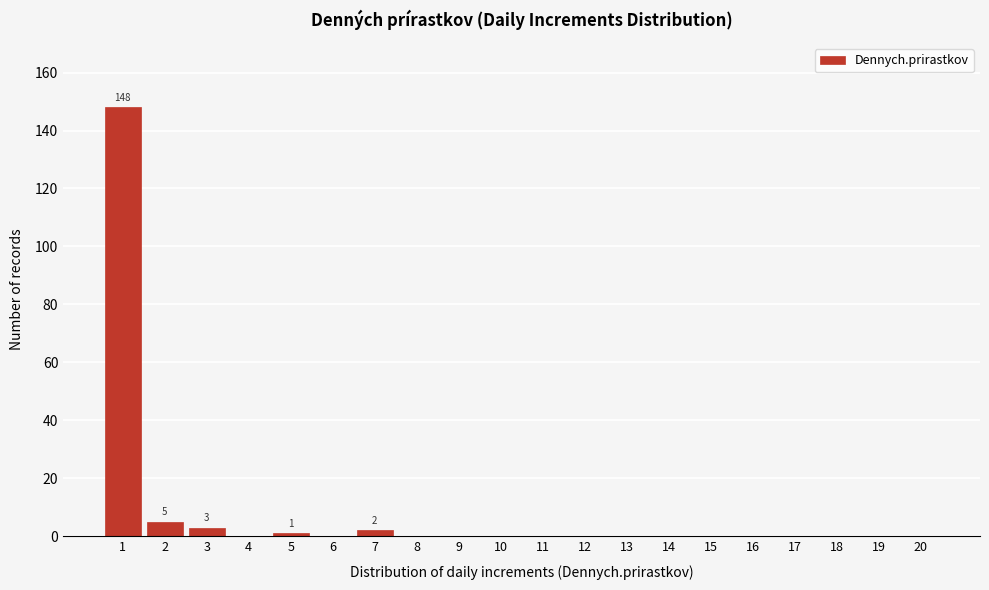

Reading left to right, list all the values displayed in this chart.

1=148	2=5	3=3	4=0	5=1	6=0	7=2	8=0	9=0	10=0	11=0	12=0	13=0	14=0	15=0	16=0	17=0	18=0	19=0	20=0